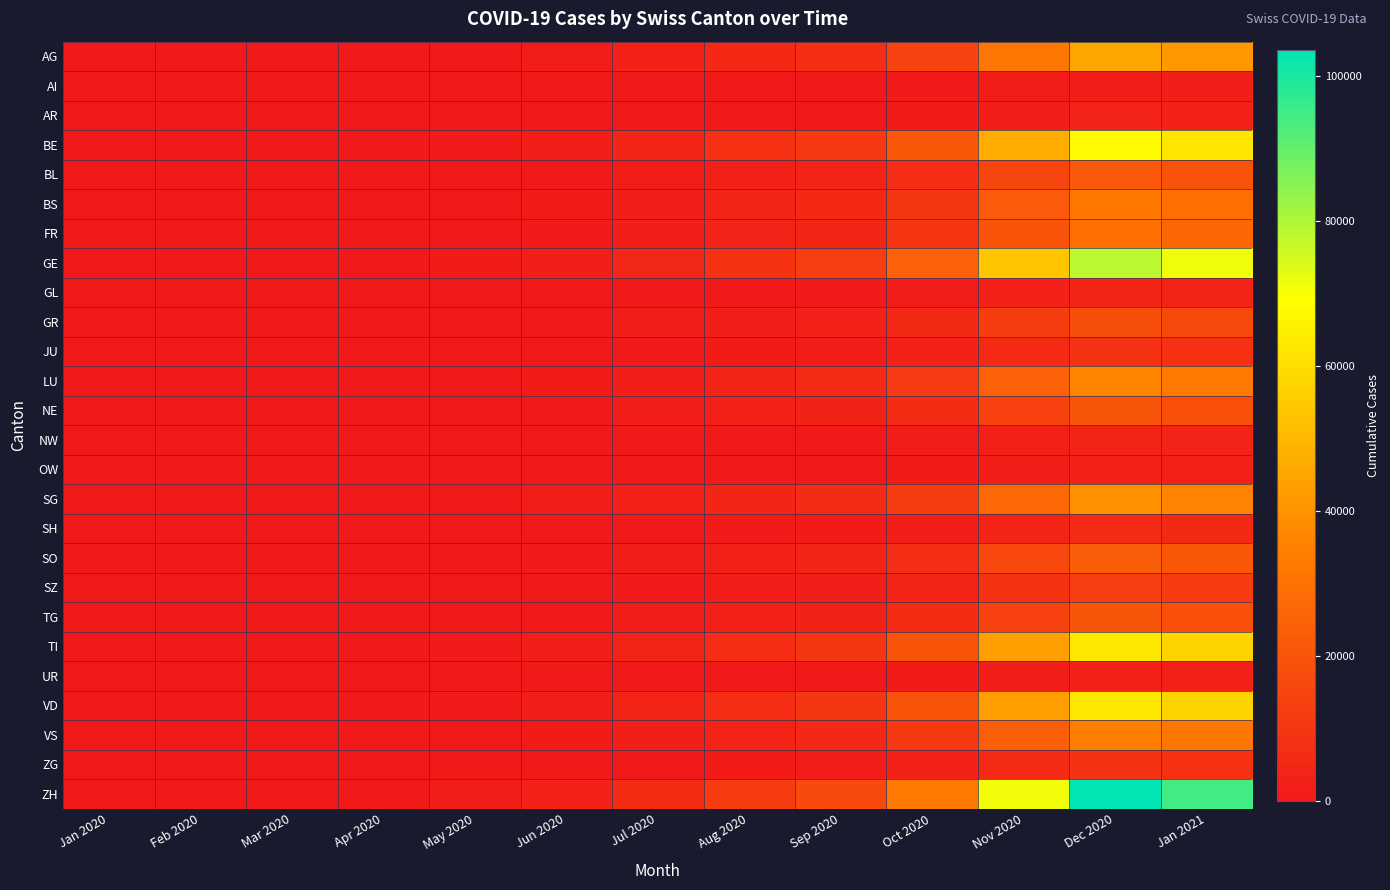

Reading right to left, extract all data points from this chart.

AG: Jan 2021=41000	Dec 2020=45000	Nov 2020=31000	Oct 2020=14200	Sep 2020=7200	Aug 2020=5100	Jul 2020=2800	Jun 2020=1230	May 2020=481	Apr 2020=62	Mar 2020=0	Feb 2020=0	Jan 2020=0
AI: Jan 2021=1900	Dec 2020=2100	Nov 2020=1400	Oct 2020=640	Sep 2020=310	Aug 2020=230	Jul 2020=120	Jun 2020=55	May 2020=20	Apr 2020=5	Mar 2020=0	Feb 2020=0	Jan 2020=0
AR: Jan 2021=3000	Dec 2020=3300	Nov 2020=2200	Oct 2020=1010	Sep 2020=500	Aug 2020=370	Jul 2020=195	Jun 2020=88	May 2020=35	Apr 2020=8	Mar 2020=0	Feb 2020=0	Jan 2020=0
BE: Jan 2021=62000	Dec 2020=68000	Nov 2020=46500	Oct 2020=21300	Sep 2020=10800	Aug 2020=7700	Jul 2020=4200	Jun 2020=1850	May 2020=720	Apr 2020=95	Mar 2020=0	Feb 2020=0	Jan 2020=0
BL: Jan 2021=19800	Dec 2020=21800	Nov 2020=14900	Oct 2020=6800	Sep 2020=3450	Aug 2020=2450	Jul 2020=1340	Jun 2020=590	May 2020=230	Apr 2020=30	Mar 2020=0	Feb 2020=0	Jan 2020=0
BS: Jan 2021=29300	Dec 2020=32200	Nov 2020=22000	Oct 2020=10100	Sep 2020=5100	Aug 2020=3620	Jul 2020=1980	Jun 2020=875	May 2020=340	Apr 2020=45	Mar 2020=0	Feb 2020=0	Jan 2020=0
FR: Jan 2021=26600	Dec 2020=29200	Nov 2020=20000	Oct 2020=9150	Sep 2020=4640	Aug 2020=3290	Jul 2020=1800	Jun 2020=795	May 2020=310	Apr 2020=40	Mar 2020=0	Feb 2020=0	Jan 2020=0
GE: Jan 2021=71300	Dec 2020=78300	Nov 2020=53500	Oct 2020=24500	Sep 2020=12400	Aug 2020=8840	Jul 2020=4820	Jun 2020=2130	May 2020=830	Apr 2020=110	Mar 2020=0	Feb 2020=0	Jan 2020=0
GL: Jan 2021=3870	Dec 2020=4250	Nov 2020=2900	Oct 2020=1330	Sep 2020=670	Aug 2020=480	Jul 2020=260	Jun 2020=115	May 2020=45	Apr 2020=6	Mar 2020=0	Feb 2020=0	Jan 2020=0
GR: Jan 2021=16300	Dec 2020=17900	Nov 2020=12300	Oct 2020=5610	Sep 2020=2840	Aug 2020=2020	Jul 2020=1100	Jun 2020=488	May 2020=190	Apr 2020=25	Mar 2020=0	Feb 2020=0	Jan 2020=0
JU: Jan 2021=7750	Dec 2020=8510	Nov 2020=5820	Oct 2020=2660	Sep 2020=1350	Aug 2020=960	Jul 2020=520	Jun 2020=230	May 2020=90	Apr 2020=12	Mar 2020=0	Feb 2020=0	Jan 2020=0
LU: Jan 2021=32700	Dec 2020=36000	Nov 2020=24600	Oct 2020=11250	Sep 2020=5700	Aug 2020=4050	Jul 2020=2210	Jun 2020=978	May 2020=380	Apr 2020=50	Mar 2020=0	Feb 2020=0	Jan 2020=0
NE: Jan 2021=18500	Dec 2020=20300	Nov 2020=13900	Oct 2020=6360	Sep 2020=3220	Aug 2020=2290	Jul 2020=1250	Jun 2020=553	May 2020=215	Apr 2020=28	Mar 2020=0	Feb 2020=0	Jan 2020=0
NW: Jan 2021=3270	Dec 2020=3590	Nov 2020=2460	Oct 2020=1120	Sep 2020=570	Aug 2020=405	Jul 2020=220	Jun 2020=98	May 2020=38	Apr 2020=5	Mar 2020=0	Feb 2020=0	Jan 2020=0
OW: Jan 2021=2550	Dec 2020=2800	Nov 2020=1920	Oct 2020=875	Sep 2020=445	Aug 2020=315	Jul 2020=172	Jun 2020=76	May 2020=30	Apr 2020=4	Mar 2020=0	Feb 2020=0	Jan 2020=0
SG: Jan 2021=35800	Dec 2020=39300	Nov 2020=26900	Oct 2020=12280	Sep 2020=6220	Aug 2020=4420	Jul 2020=2410	Jun 2020=1070	May 2020=415	Apr 2020=55	Mar 2020=0	Feb 2020=0	Jan 2020=0
SH: Jan 2021=5330	Dec 2020=5860	Nov 2020=4010	Oct 2020=1830	Sep 2020=930	Aug 2020=660	Jul 2020=360	Jun 2020=160	May 2020=62	Apr 2020=8	Mar 2020=0	Feb 2020=0	Jan 2020=0
SO: Jan 2021=21100	Dec 2020=23200	Nov 2020=15900	Oct 2020=7250	Sep 2020=3670	Aug 2020=2610	Jul 2020=1420	Jun 2020=630	May 2020=245	Apr 2020=32	Mar 2020=0	Feb 2020=0	Jan 2020=0
SZ: Jan 2021=11700	Dec 2020=12800	Nov 2020=8760	Oct 2020=4000	Sep 2020=2030	Aug 2020=1440	Jul 2020=785	Jun 2020=348	May 2020=135	Apr 2020=18	Mar 2020=0	Feb 2020=0	Jan 2020=0
TG: Jan 2021=18500	Dec 2020=20300	Nov 2020=13900	Oct 2020=6360	Sep 2020=3220	Aug 2020=2290	Jul 2020=1250	Jun 2020=553	May 2020=215	Apr 2020=28	Mar 2020=0	Feb 2020=0	Jan 2020=0
TI: Jan 2021=57200	Dec 2020=62900	Nov 2020=43000	Oct 2020=19660	Sep 2020=9960	Aug 2020=7080	Jul 2020=3860	Jun 2020=1710	May 2020=665	Apr 2020=88	Mar 2020=0	Feb 2020=0	Jan 2020=0
UR: Jan 2021=2400	Dec 2020=2640	Nov 2020=1810	Oct 2020=825	Sep 2020=420	Aug 2020=298	Jul 2020=162	Jun 2020=72	May 2020=28	Apr 2020=4	Mar 2020=0	Feb 2020=0	Jan 2020=0
VD: Jan 2021=57200	Dec 2020=62900	Nov 2020=43000	Oct 2020=19660	Sep 2020=9960	Aug 2020=7080	Jul 2020=3860	Jun 2020=1710	May 2020=665	Apr 2020=88	Mar 2020=0	Feb 2020=0	Jan 2020=0
VS: Jan 2021=31400	Dec 2020=34500	Nov 2020=23600	Oct 2020=10800	Sep 2020=5470	Aug 2020=3890	Jul 2020=2120	Jun 2020=938	May 2020=365	Apr 2020=48	Mar 2020=0	Feb 2020=0	Jan 2020=0
ZG: Jan 2021=7770	Dec 2020=8540	Nov 2020=5840	Oct 2020=2670	Sep 2020=1350	Aug 2020=960	Jul 2020=525	Jun 2020=232	May 2020=90	Apr 2020=12	Mar 2020=0	Feb 2020=0	Jan 2020=0
ZH: Jan 2021=94400	Dec 2020=103700	Nov 2020=70900	Oct 2020=32420	Sep 2020=16420	Aug 2020=11680	Jul 2020=6370	Jun 2020=2820	May 2020=1095	Apr 2020=145	Mar 2020=0	Feb 2020=0	Jan 2020=0